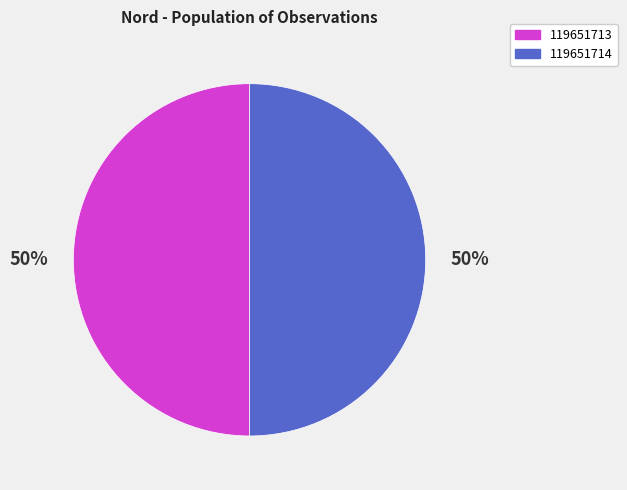

What is the ratio of the value at 119651714 to the value at 119651713?

1.0